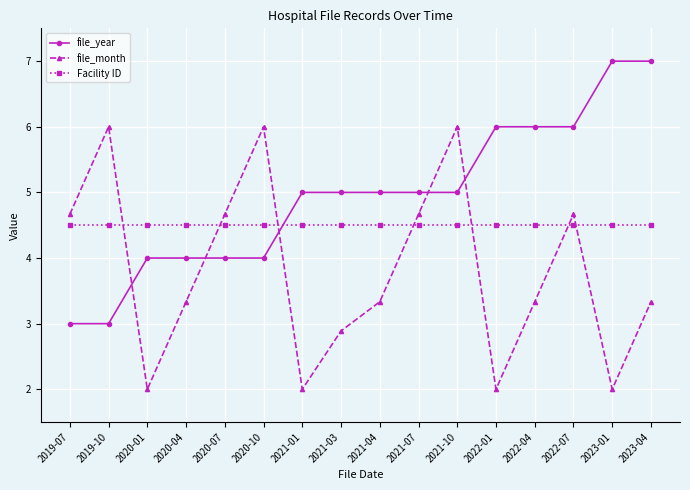

Rank the series by their maximum value, from highest to lowest.

file_year, file_month, Facility ID